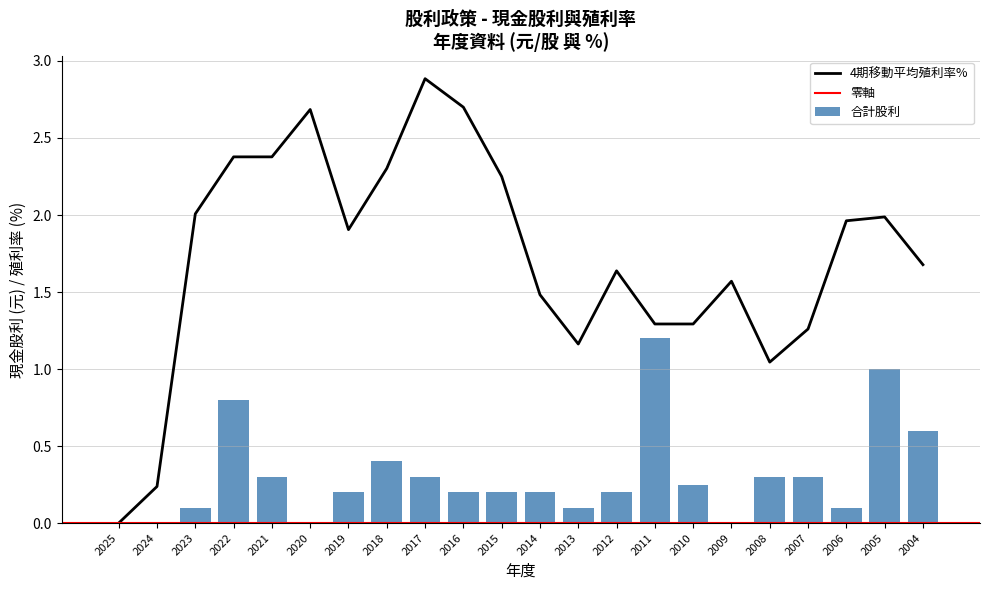

What is the sum of the values at 2019 and 2006?

0.3